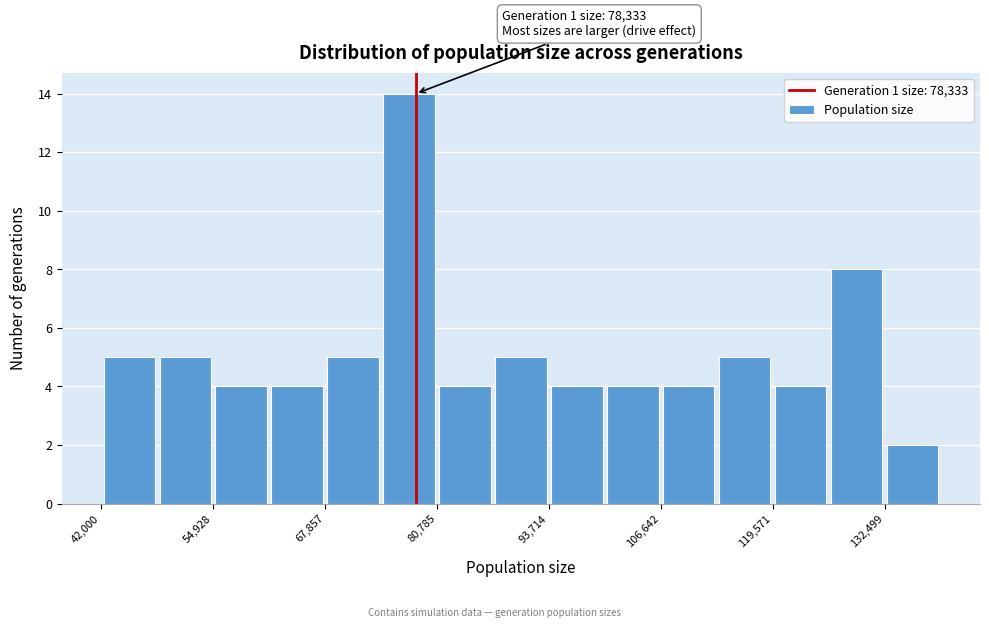

Around what value on the x-axis is the tallest bar? Give the approximate position of its centre, as read against the axis.

78000